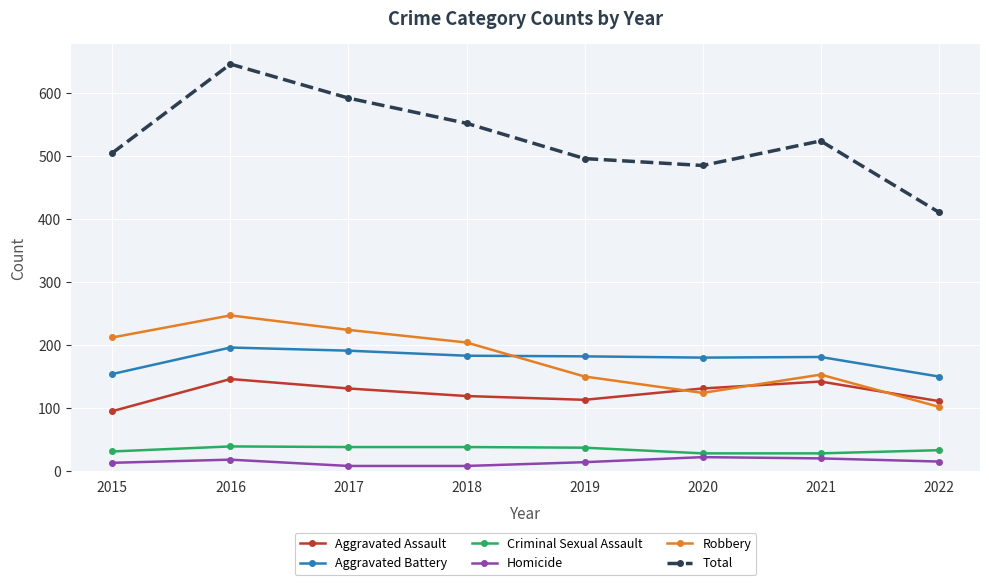

What is the maximum value for Aggravated Battery?

196